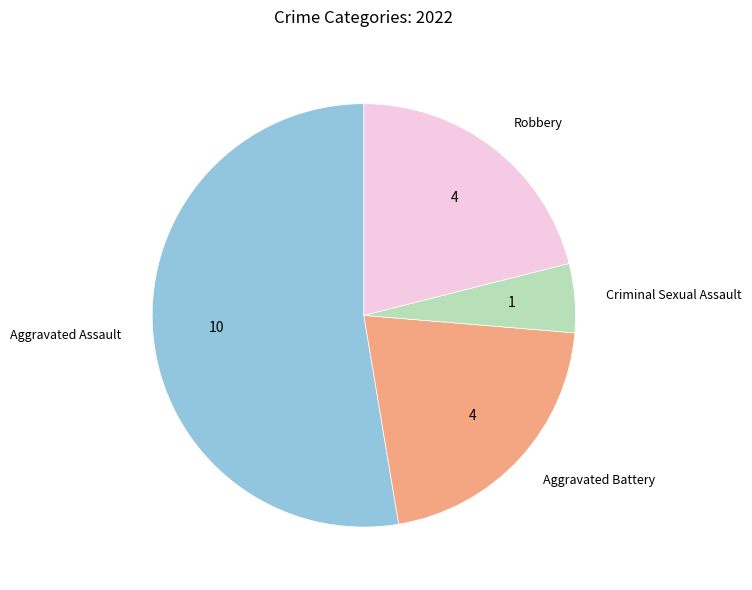

Do Criminal Sexual Assault and Aggravated Assault together represent more than half of the pie?

Yes